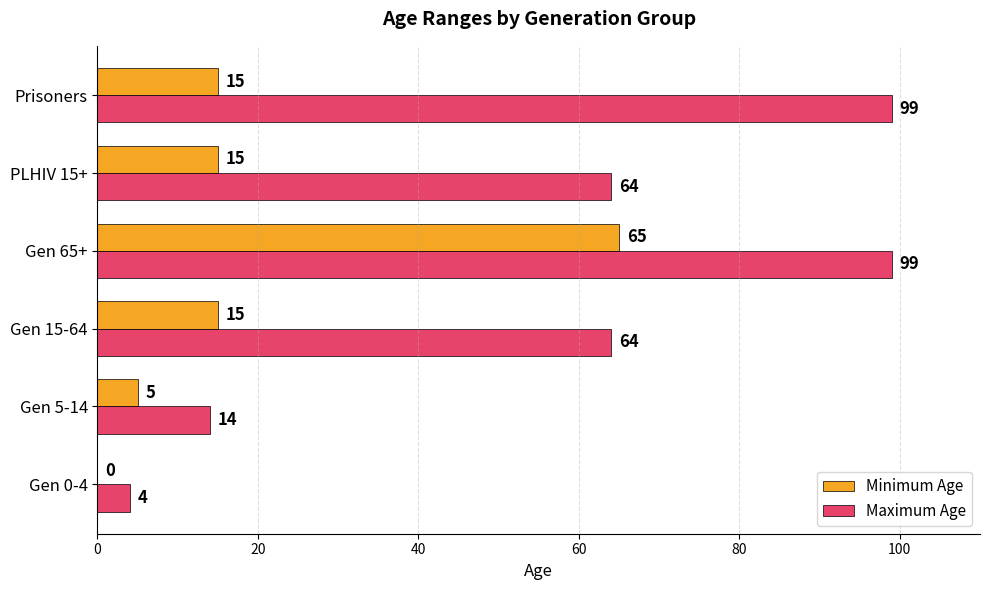

The Maximum Age series shows 14 at Gen 5-14. True or false?

True